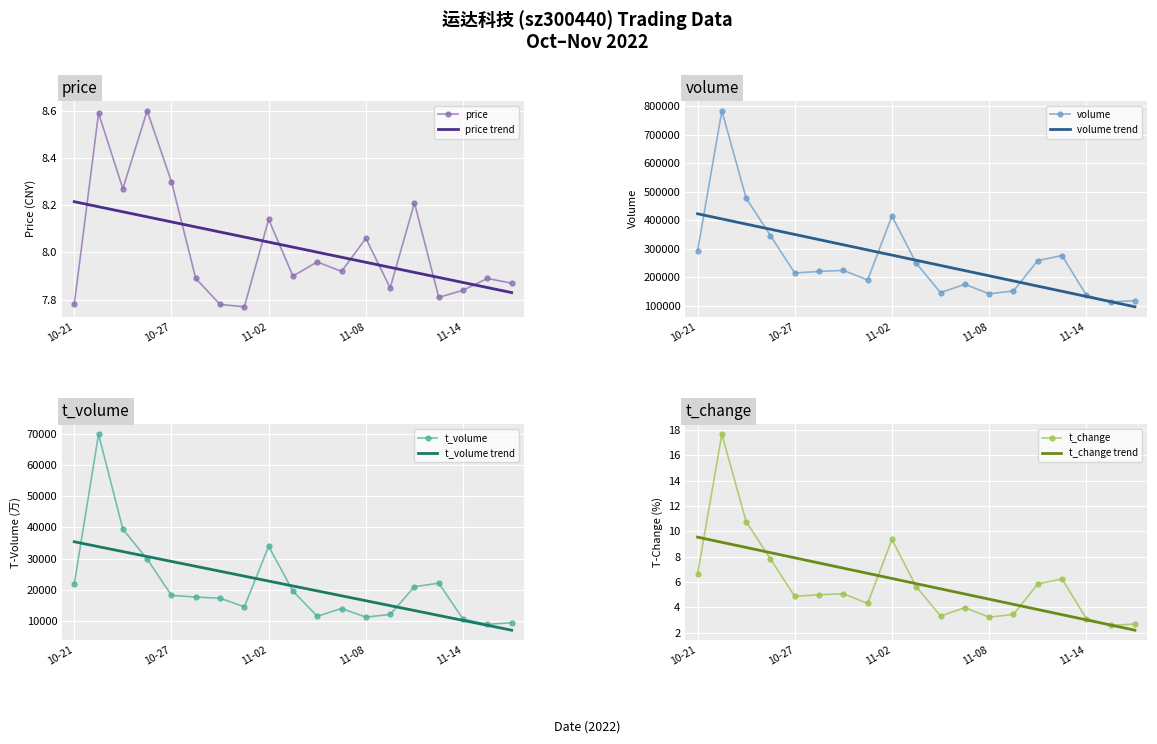

What is the label of the 17th point from the left?

11-14